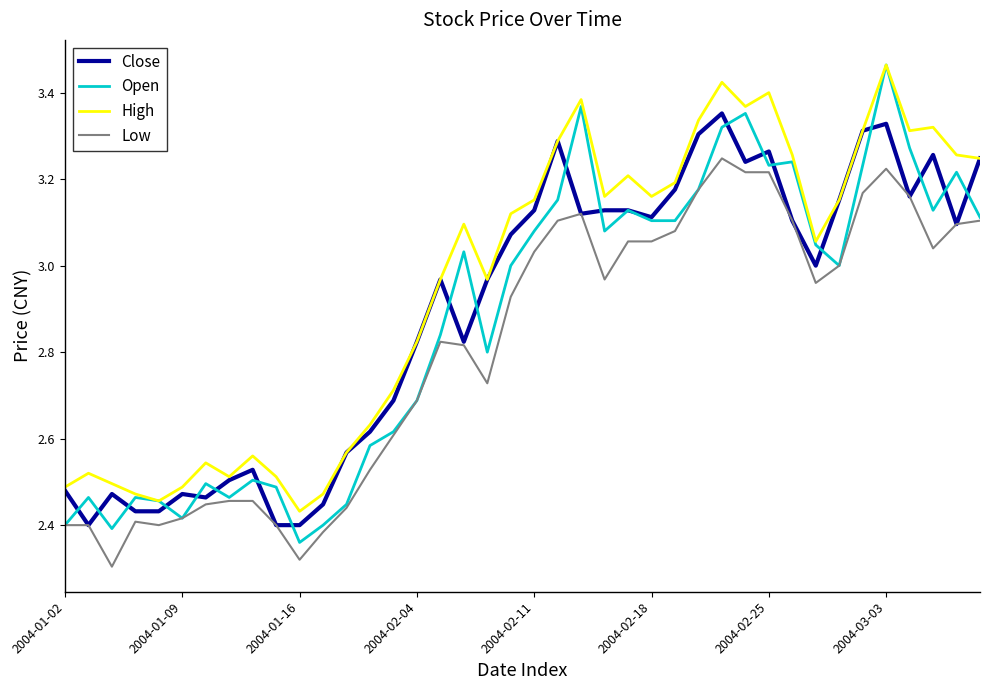

Which series has the largest total across all categories?

High